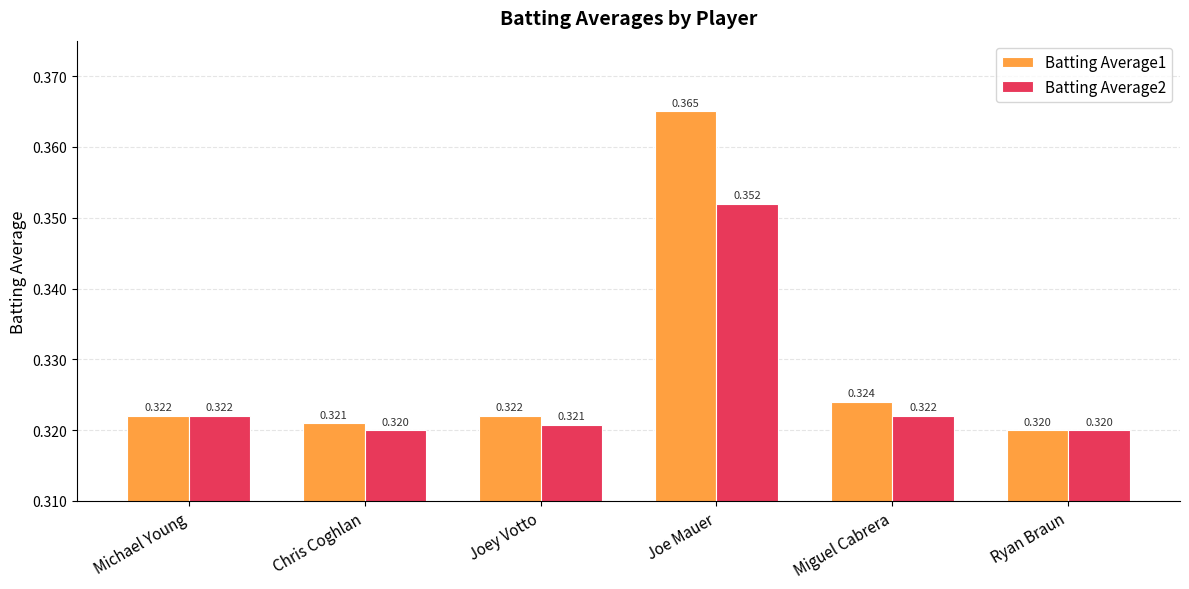

At which category is the sum across all series the highest?

Joe Mauer